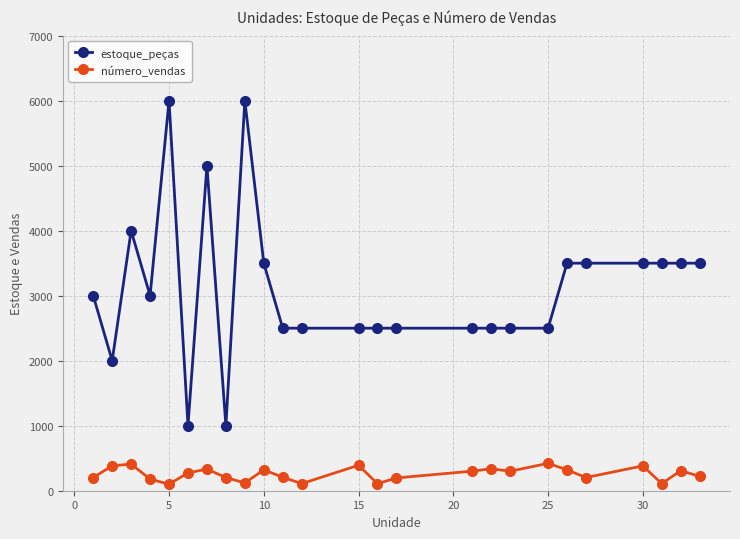

What is the sum of all estoque_peças values?

78000